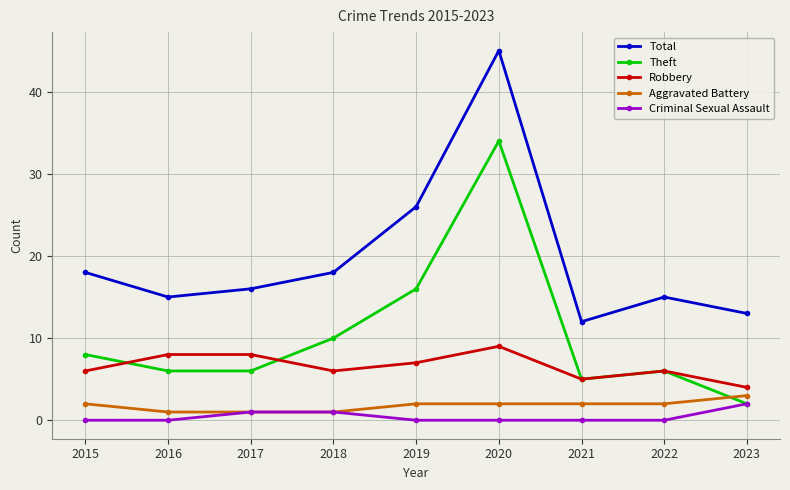

Between which two adjacent categories do Robbery and Theft first intersect?

2015 and 2016